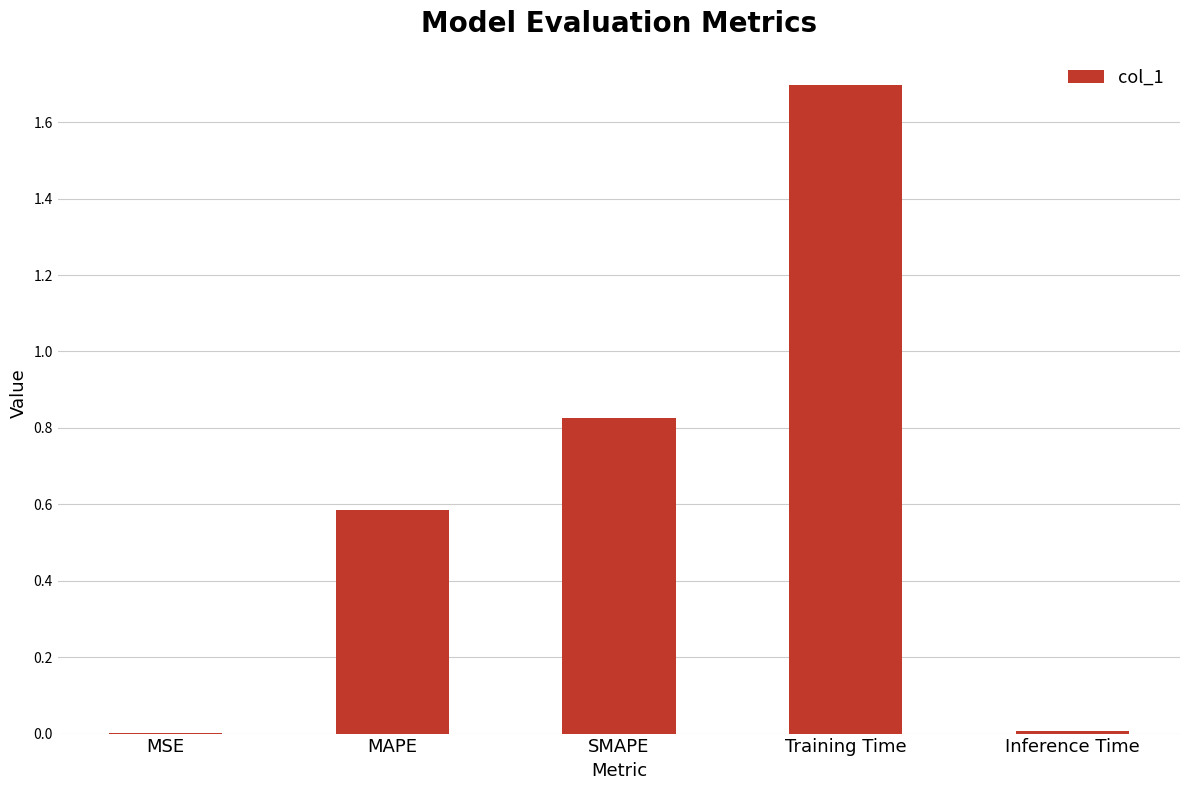

The value at MSE is 0.0. True or false?

True